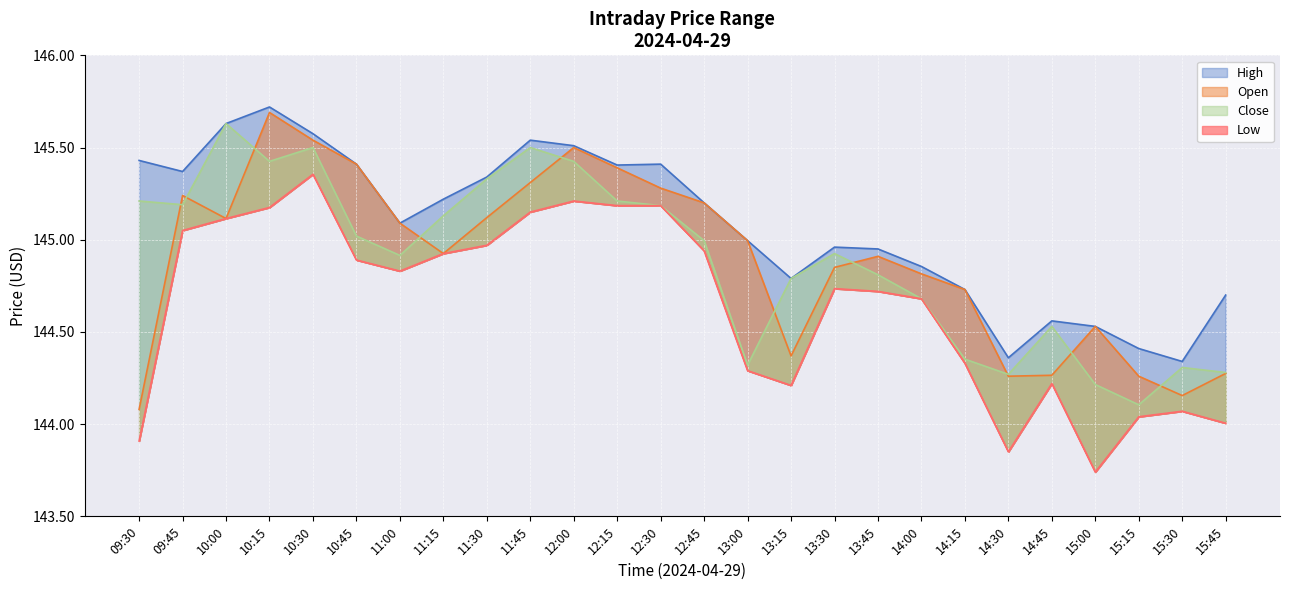

Is it true that Close equals 57.1 at 10:45?

False